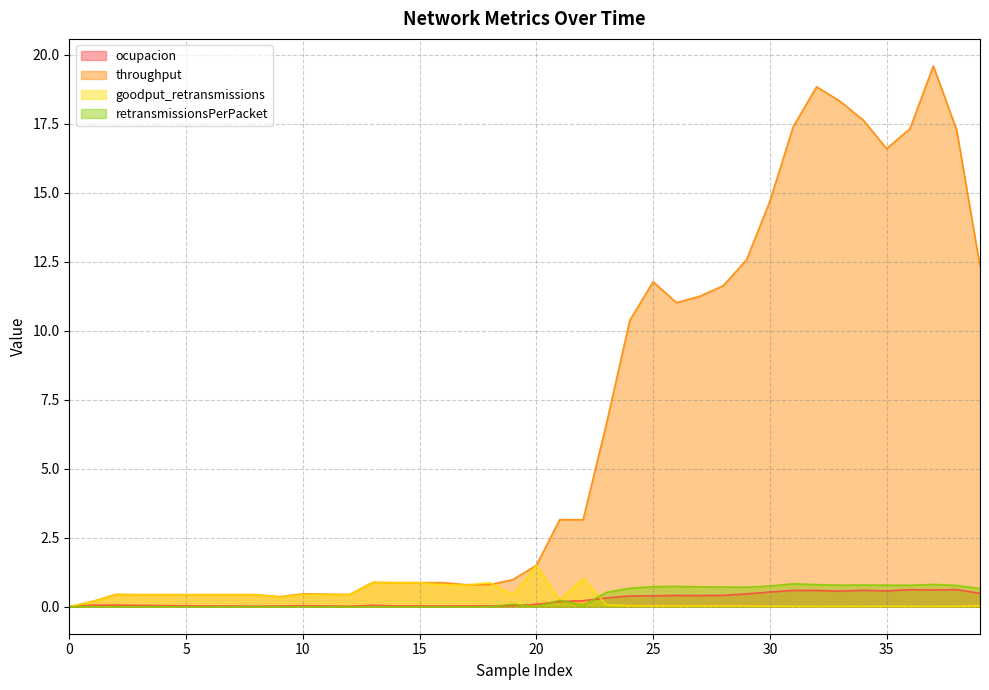

Which series has the largest range (max minus min)?

throughput